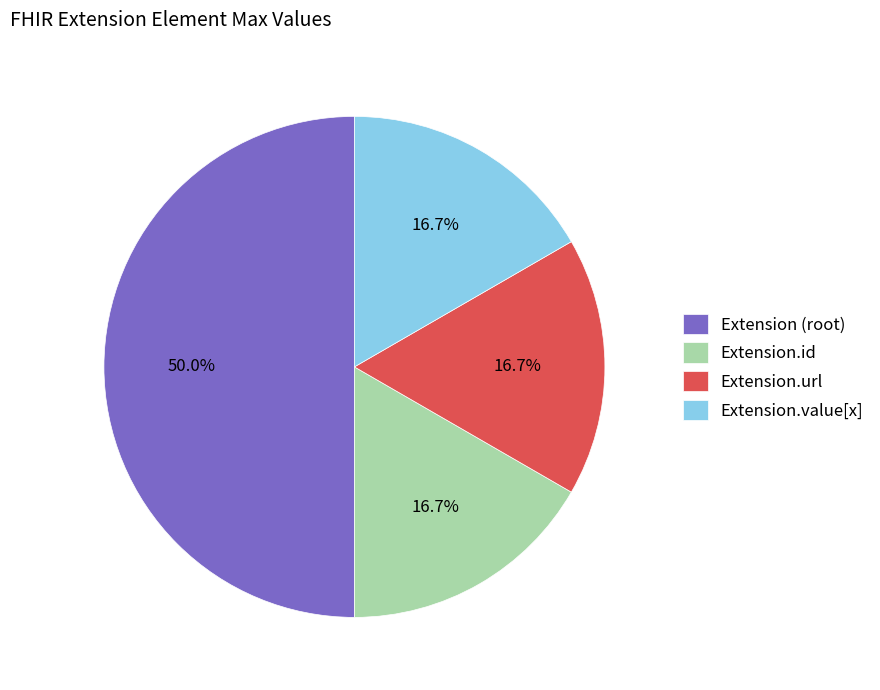

To the nearest percent, what is the average slice percentage?

25%